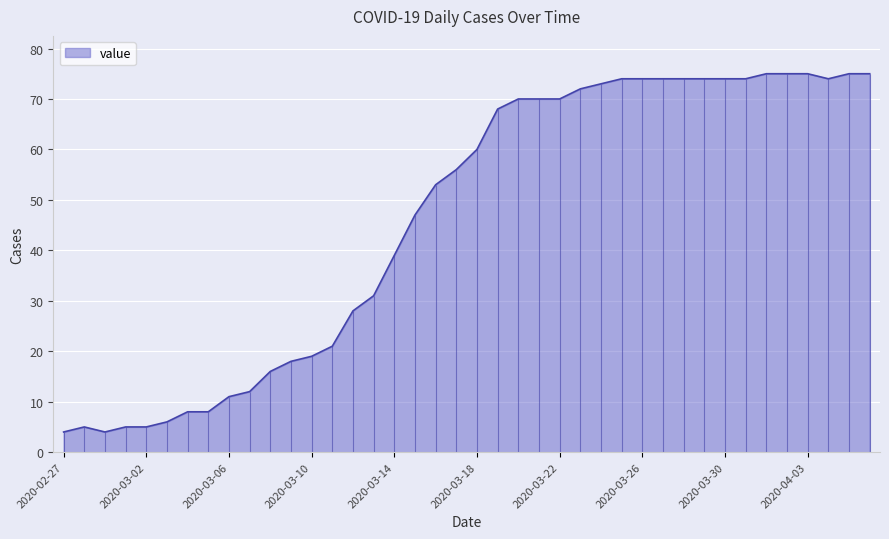

At which category does the chart reach its peak across all series?

2020-04-01